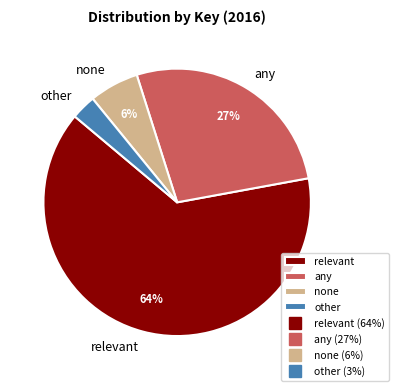

Which category has the biggest portion of the pie?

relevant